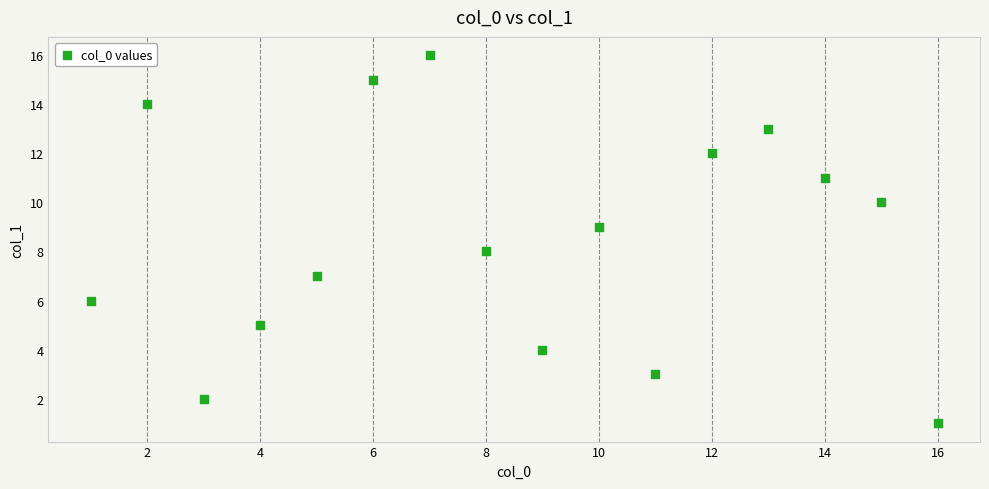

What is the range of Y values (max minus min)?

15